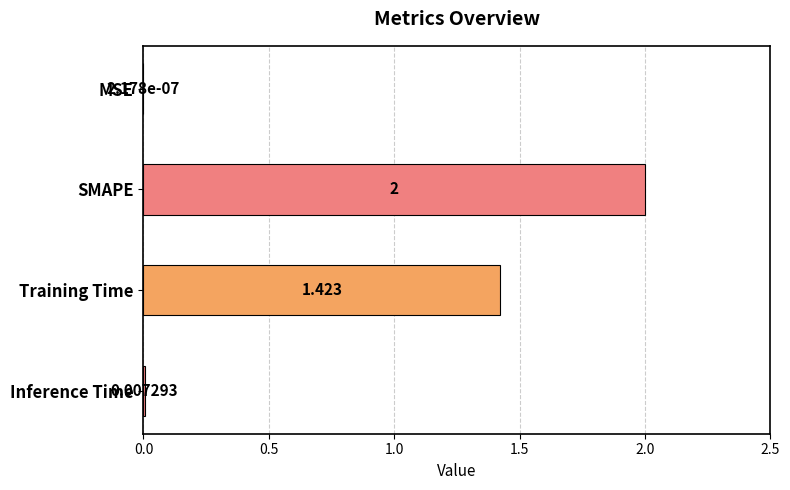

Count the number of data series in this chart.

1